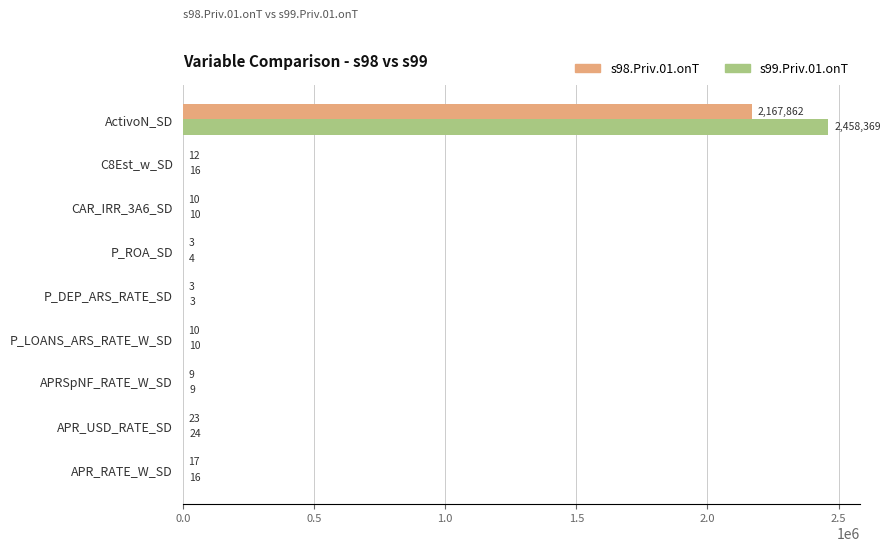

The s99.Priv.01.onT series shows 10 at P_LOANS_ARS_RATE_W_SD. True or false?

True